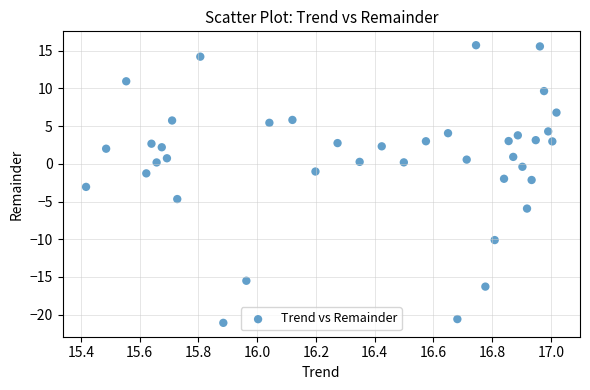

What is the range of X values (max minus min)?

1.6